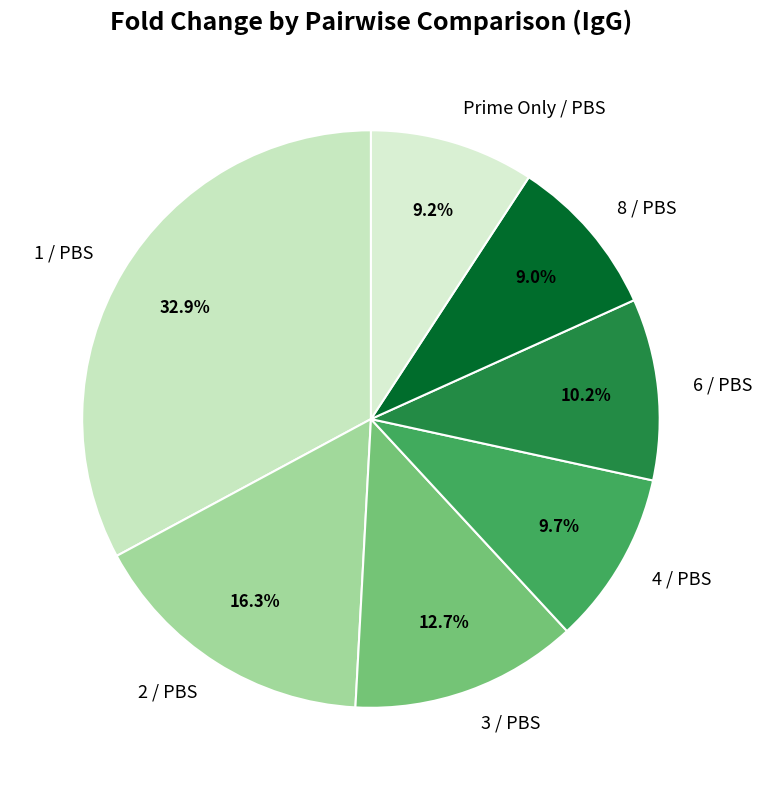

What percentage do 4 / PBS and 1 / PBS together represent?

42.6%